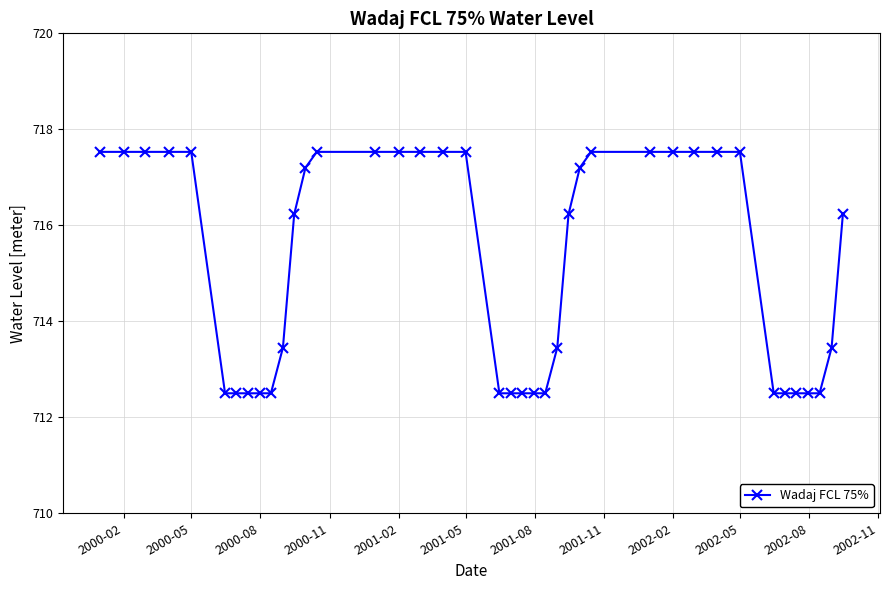

What is the average value?

715.2